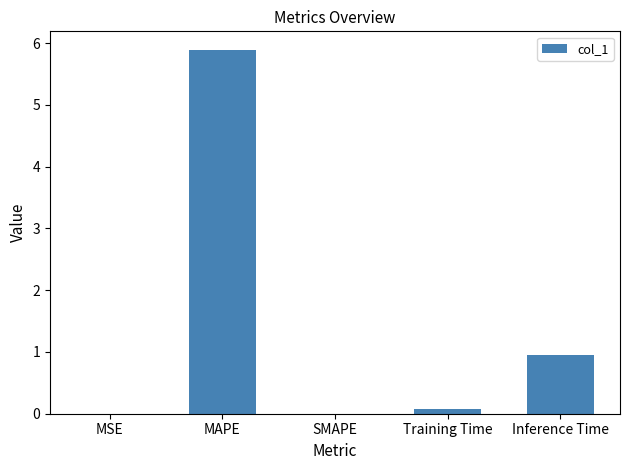

Where is the data nearest to the value 2?

Inference Time